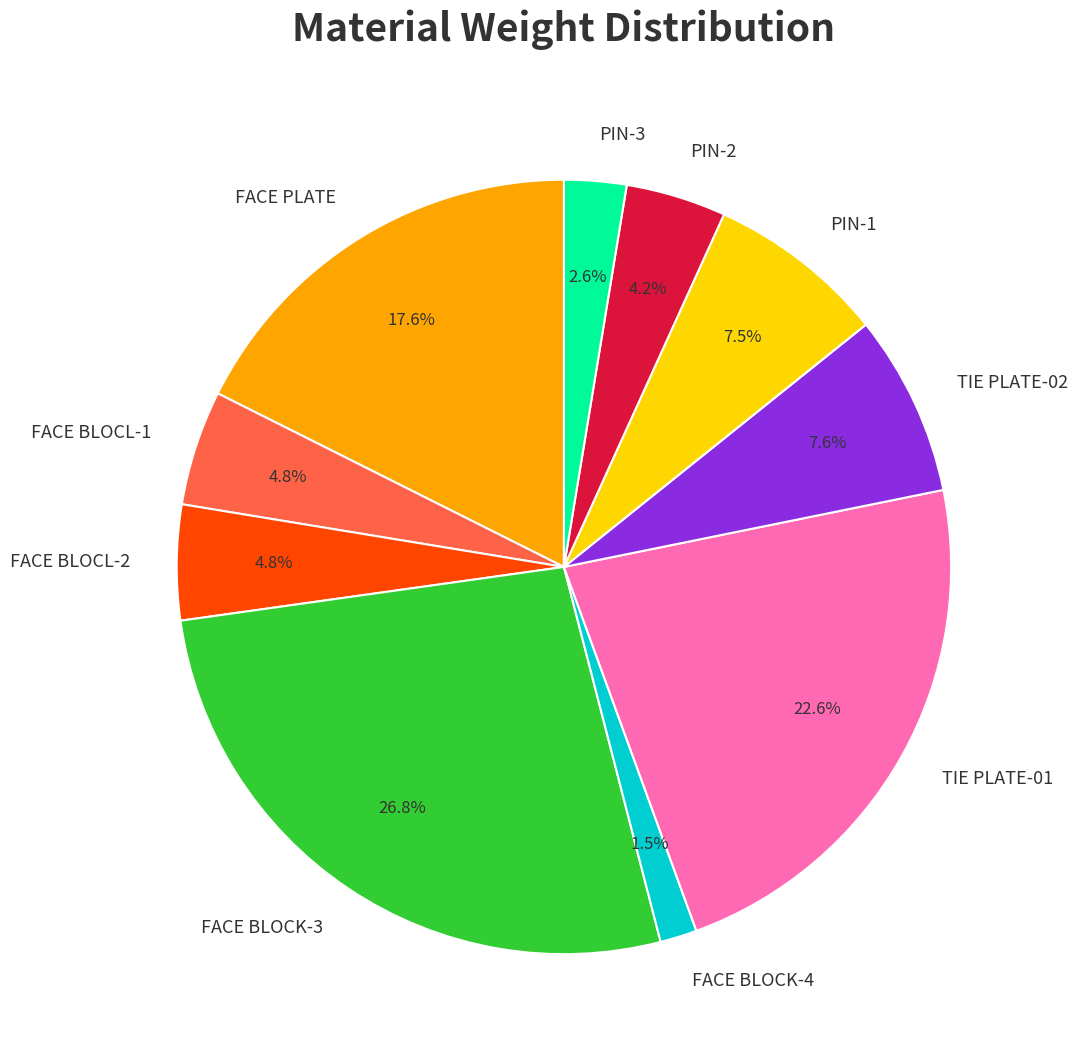

Is PIN-2 the majority of the pie?

No